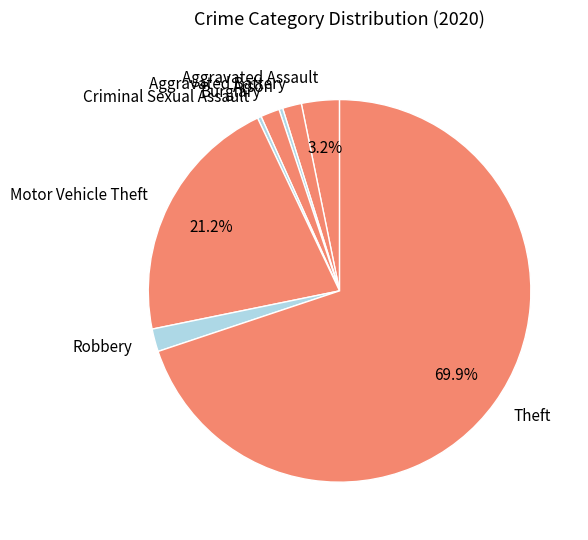

Does Aggravated Battery account for over 50% of the chart?

No